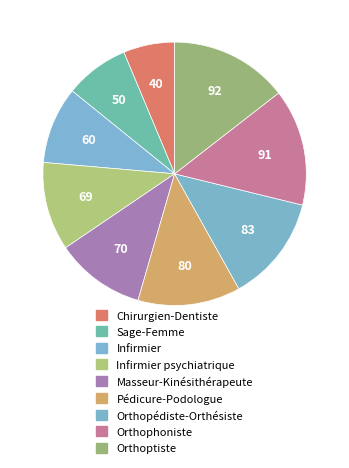

How many slices are in this pie chart?

9